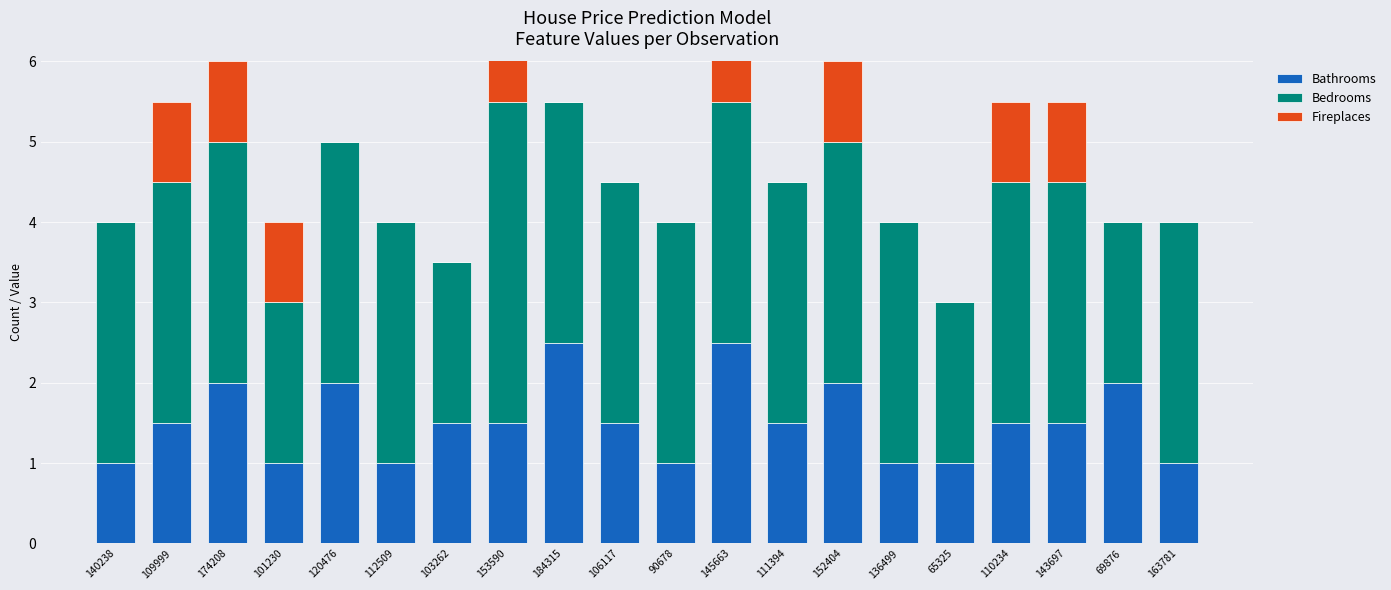

How many bars are there in each group?

3